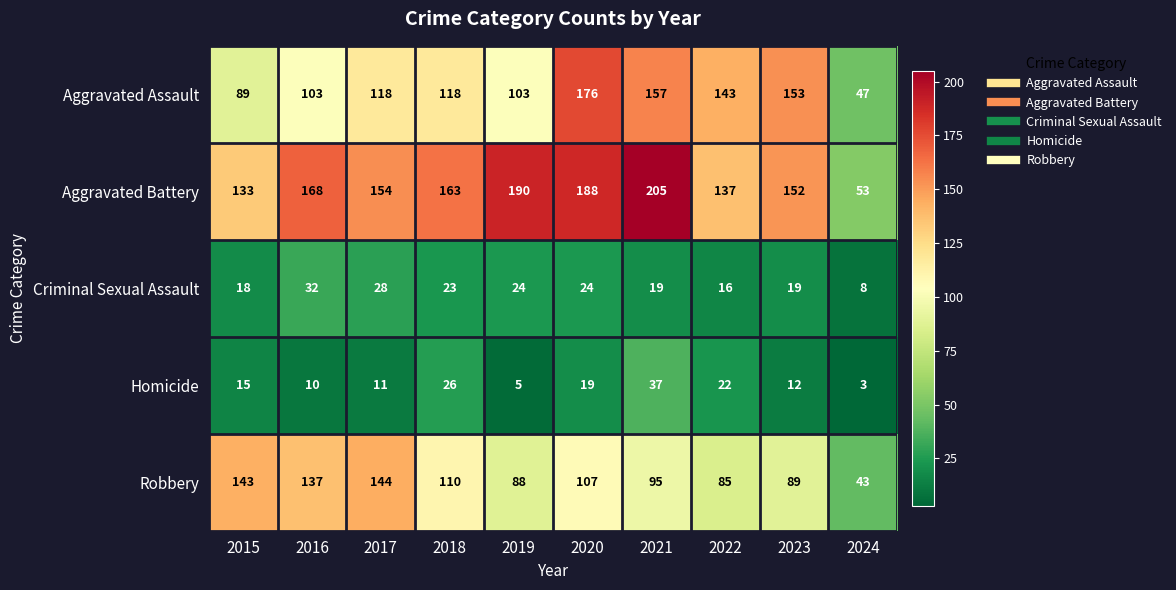

Where does the Robbery series first go above 107?

2015